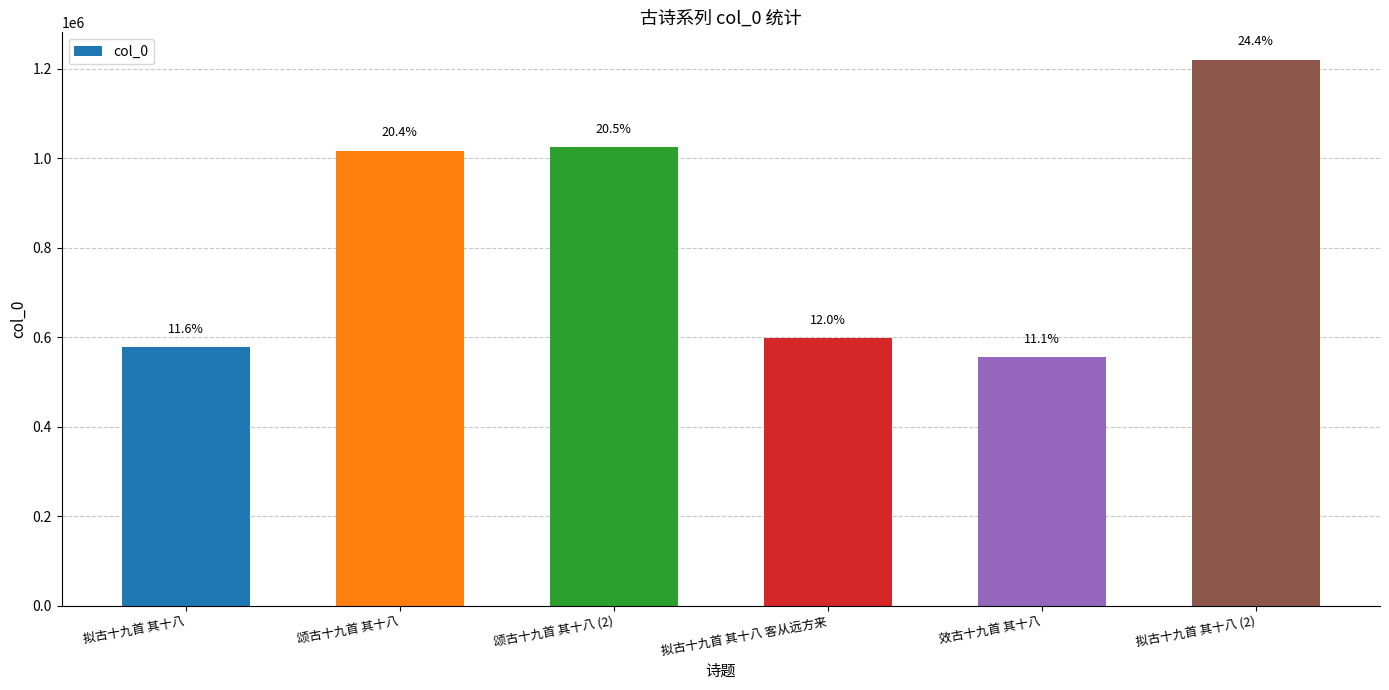

Between 效古十九首 其十八 and 拟古十九首 其十八 (2), which is larger?

拟古十九首 其十八 (2)